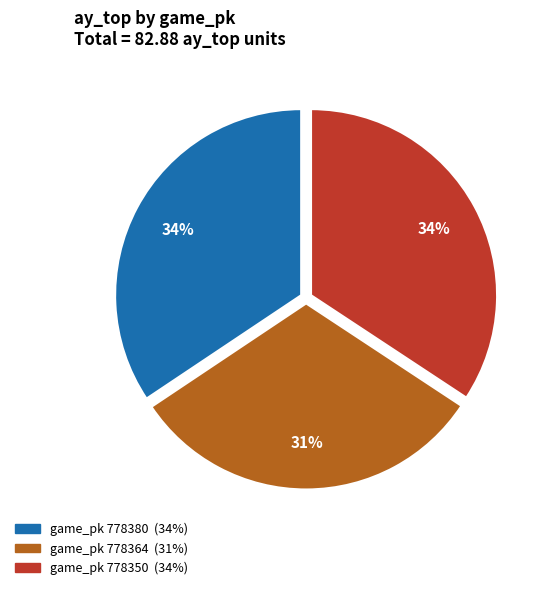

To the nearest percent, what is the average slice percentage?

33%